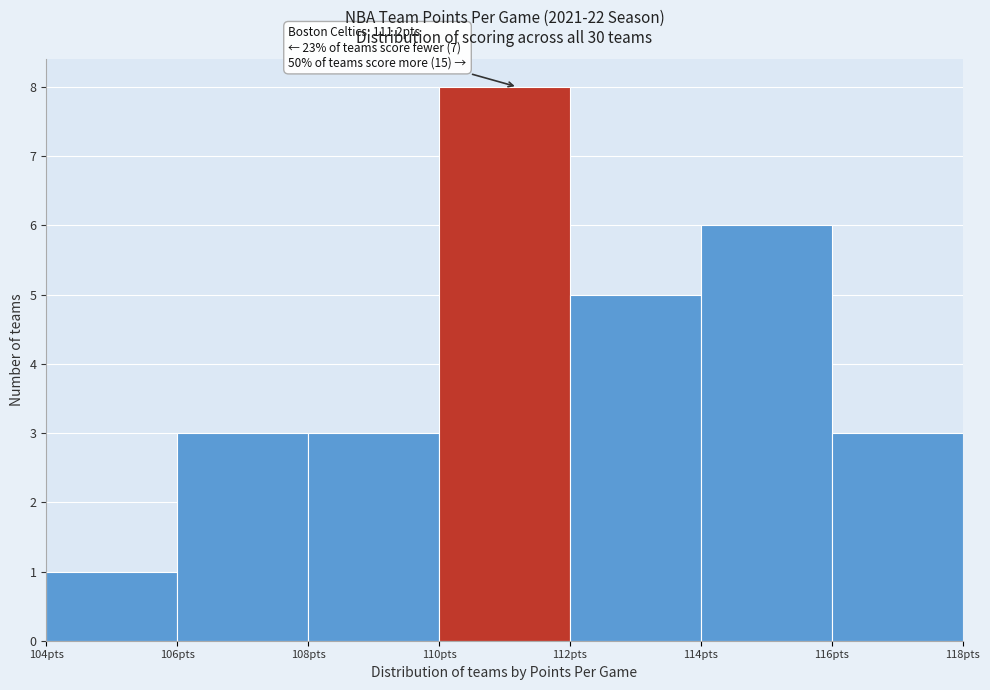

Over which range of the x-axis is the bar tallest?

110 to 112